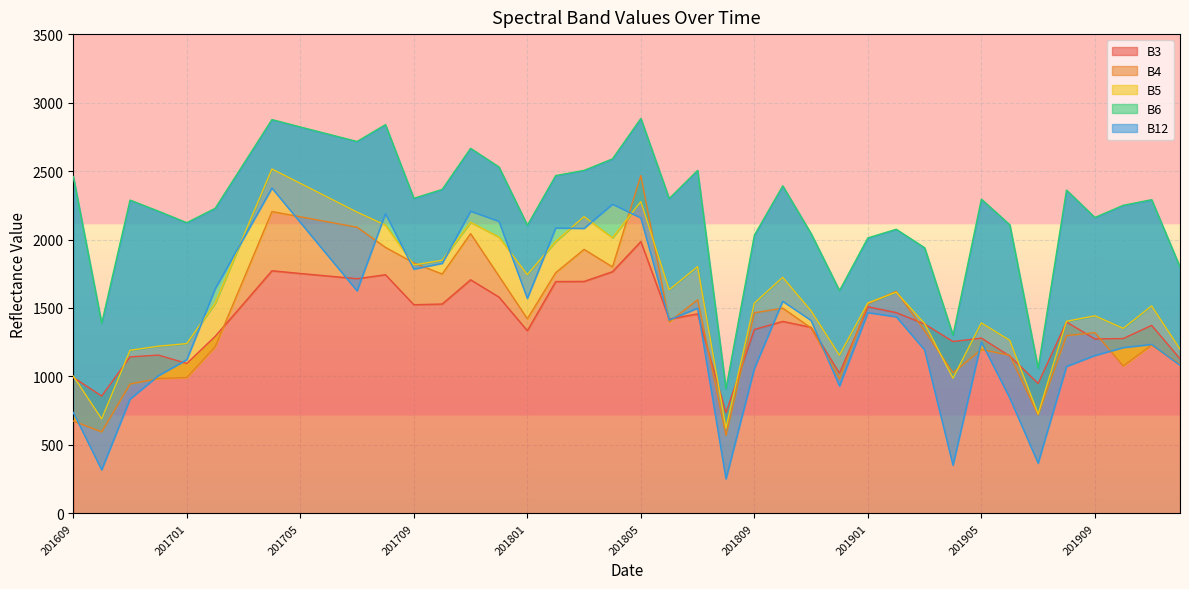

What are all the series names shown in the legend?

B3, B4, B5, B6, B12